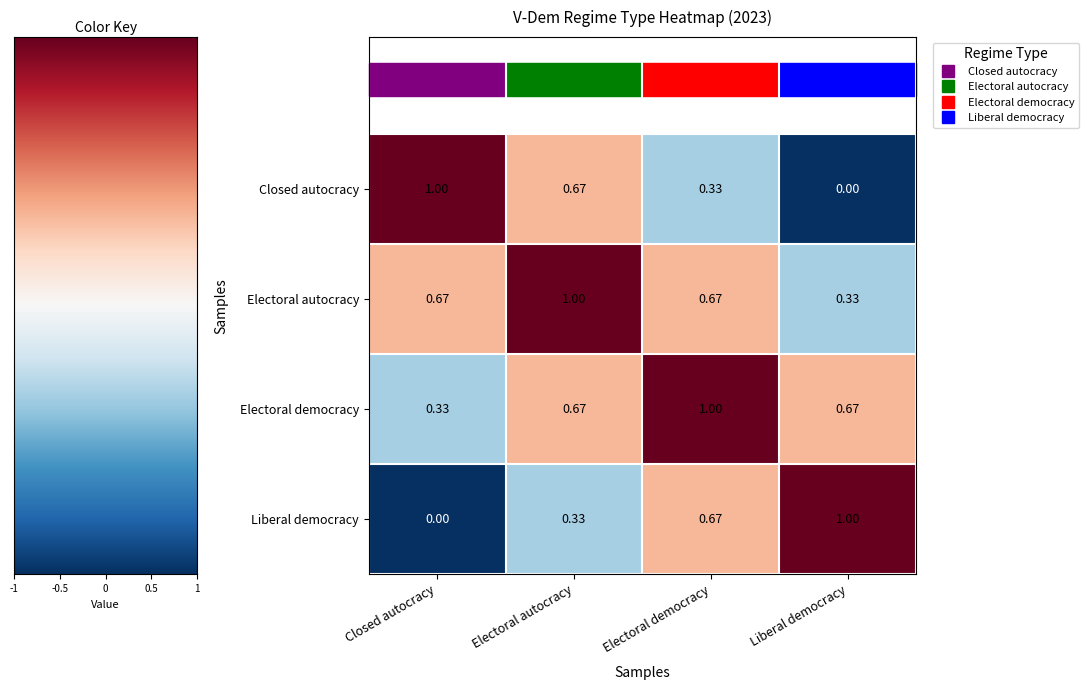

Which series changed the most between Electoral democracy and Liberal democracy?

Electoral autocracy